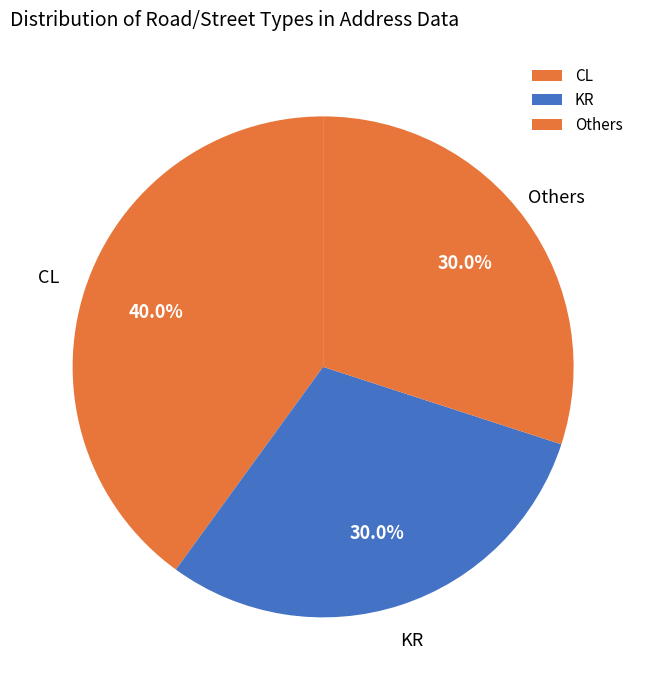

What is the ratio of the value at CL to the value at Others?

1.3